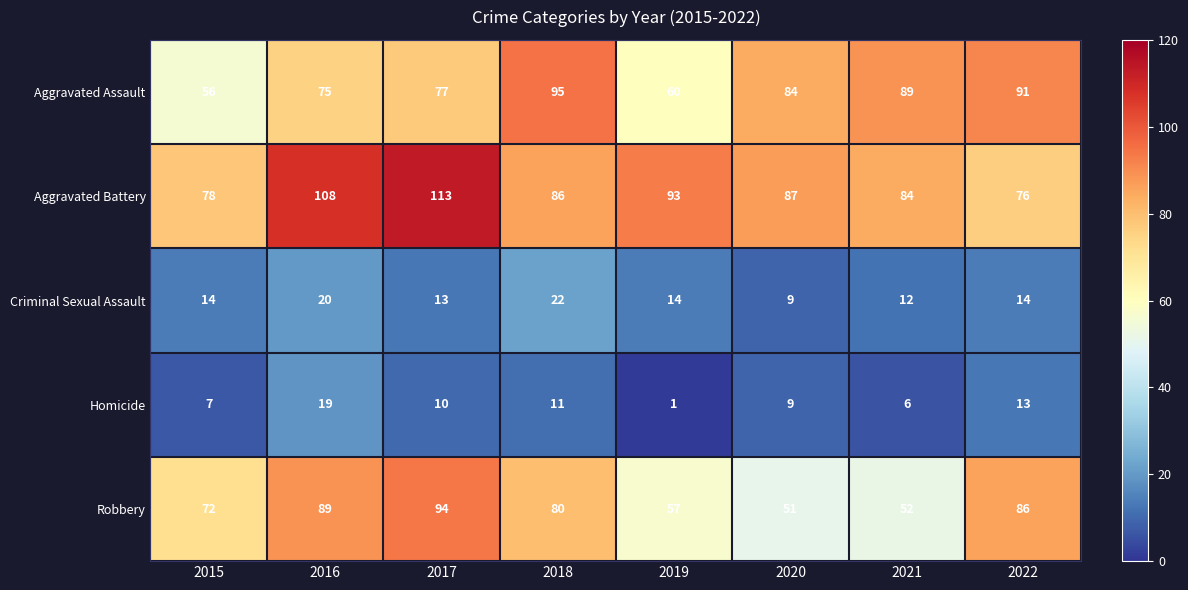

Which series has the largest total across all categories?

Aggravated Battery